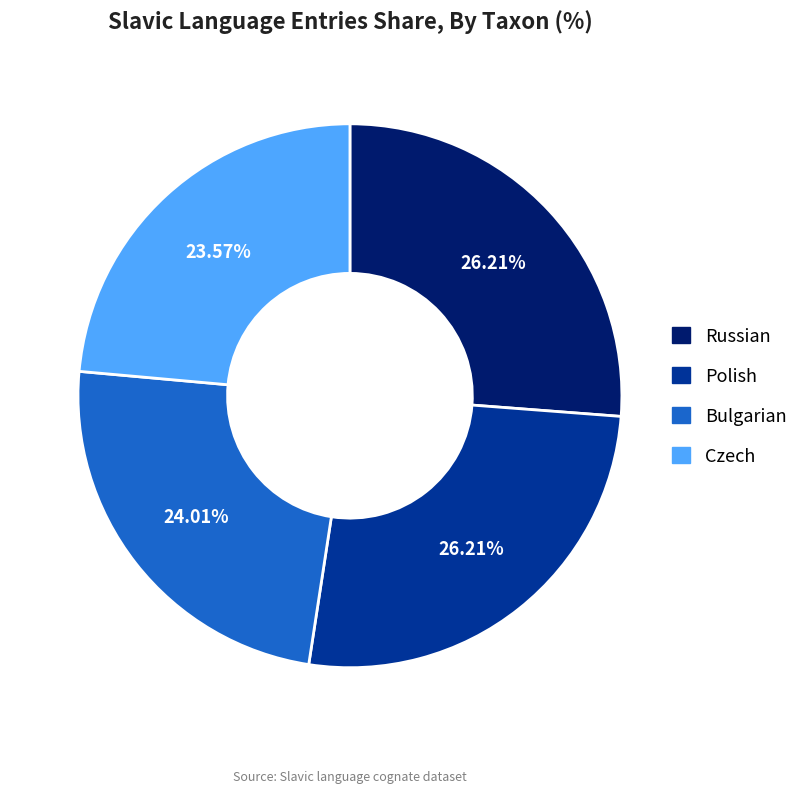

To the nearest percent, what is the average slice percentage?

25%